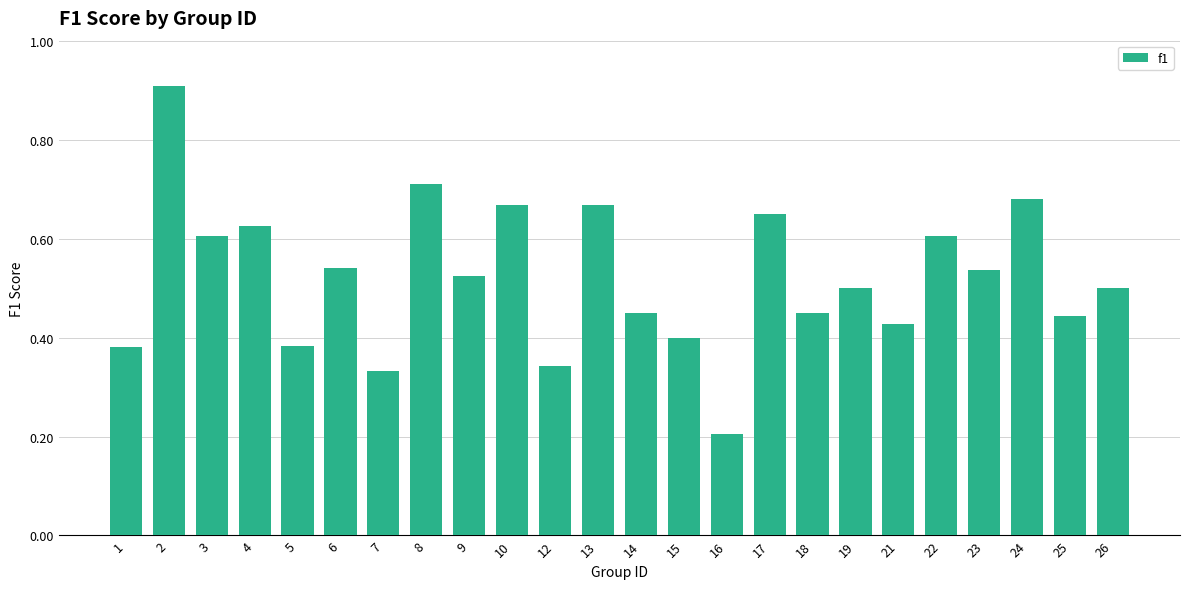

How many values are between 0 and 1?

24